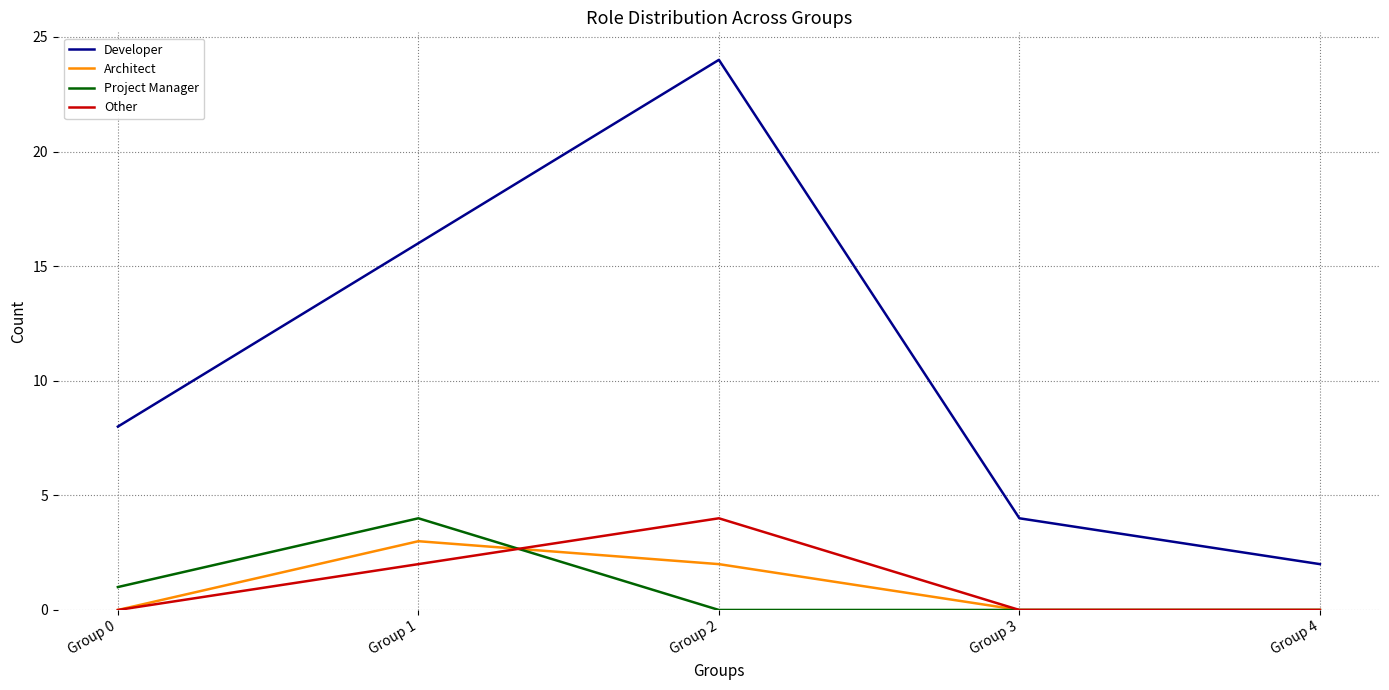

What is the difference between the maximum and minimum values in the Other series?

4